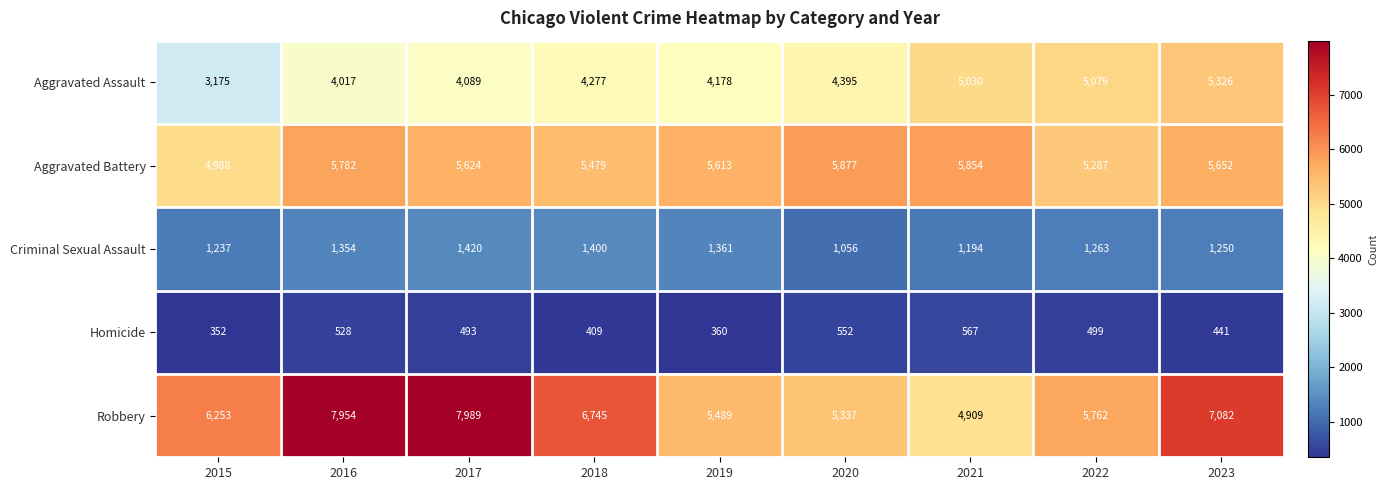

What is the sum of the Aggravated Assault values at 2017 and 2022?

9168